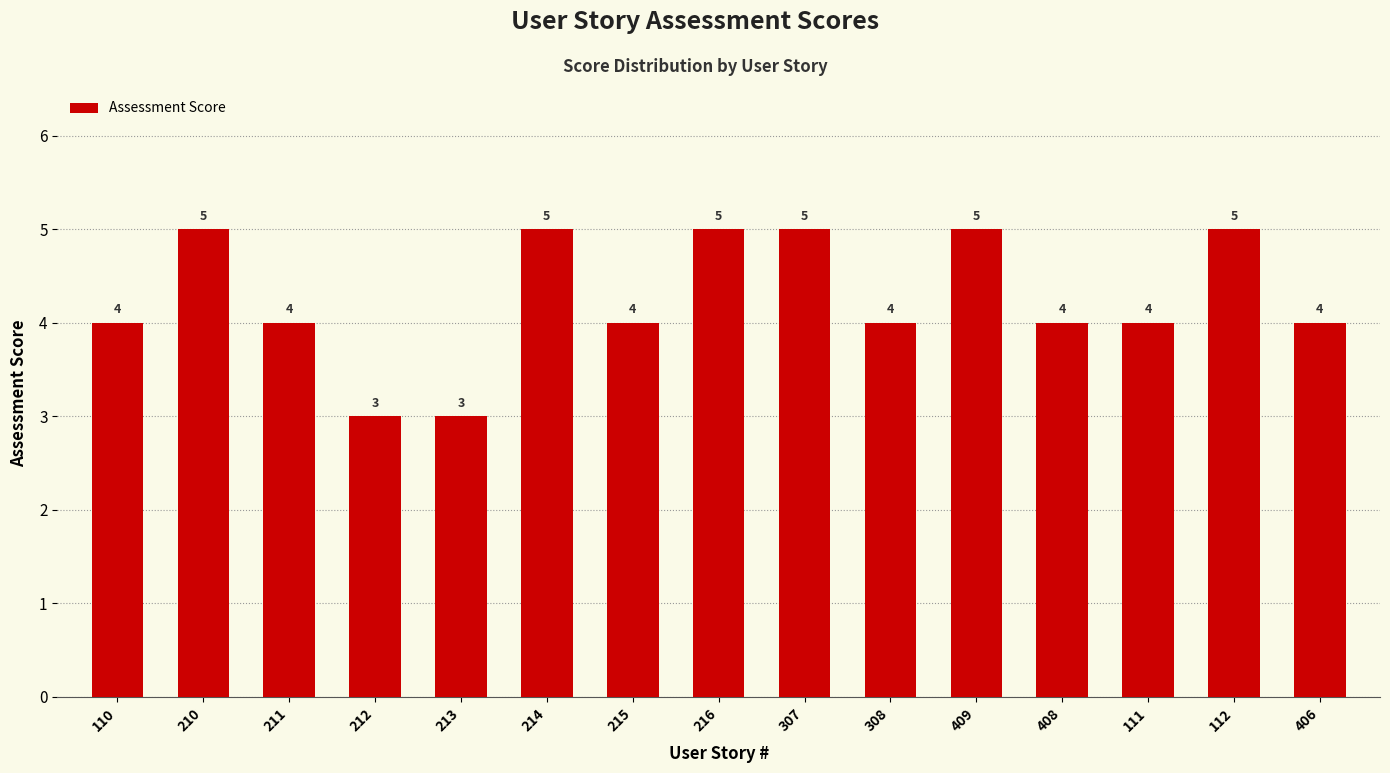

The chart shows a value of 1 at 408. True or false?

False